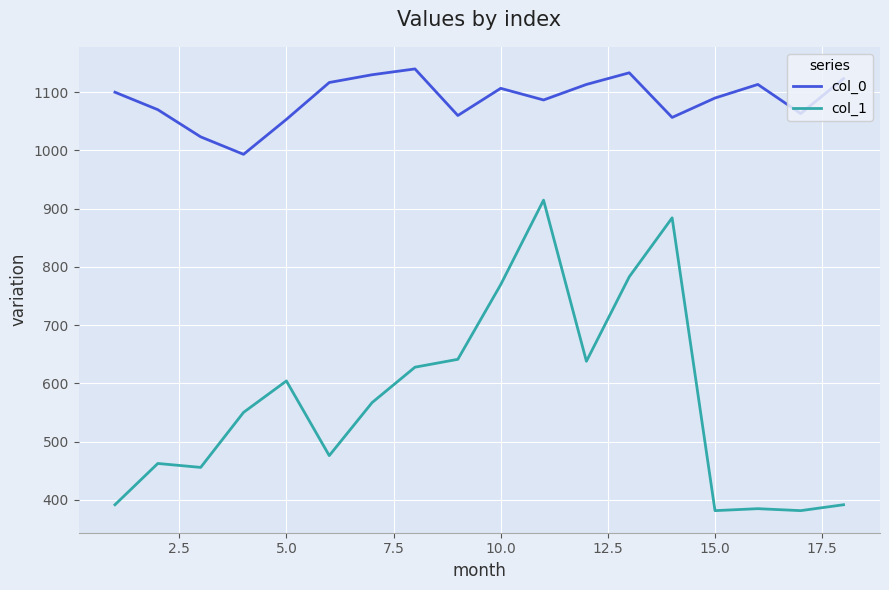

What is the difference between the maximum and minimum values in the col_0 series?

146.7